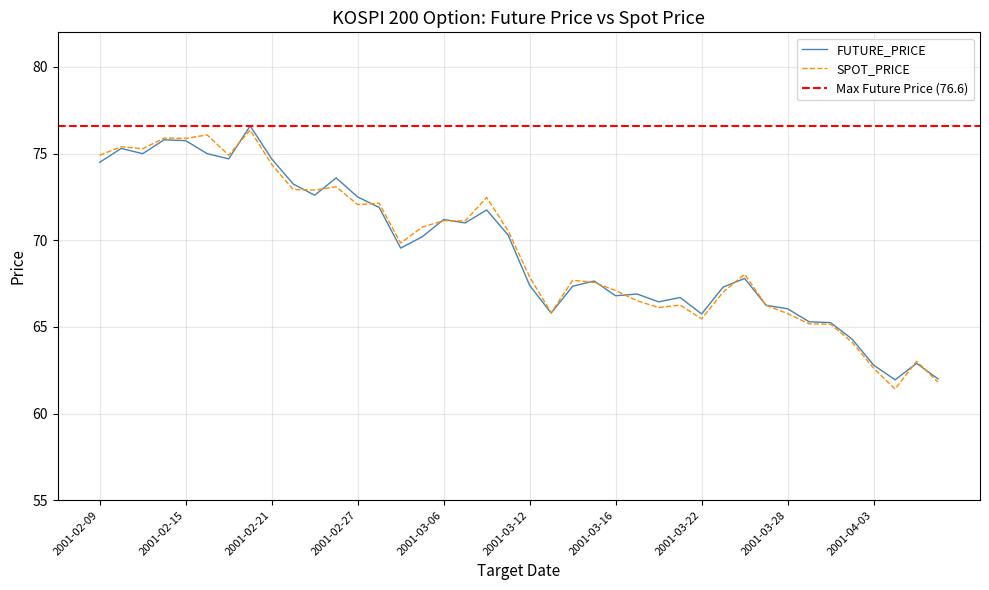

What is the difference between the second highest and minimum values in the FUTURE_PRICE series?

13.8